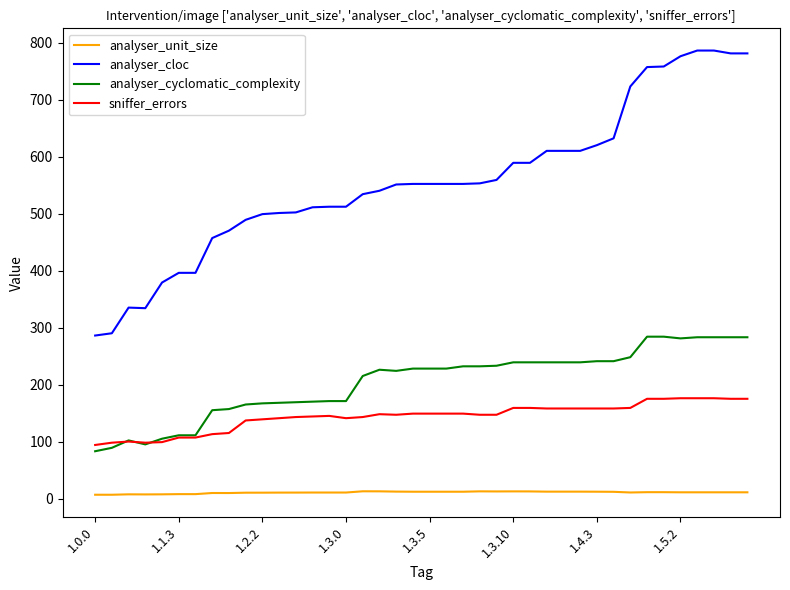

Rank the series by their maximum value, from highest to lowest.

analyser_cloc, analyser_cyclomatic_complexity, sniffer_errors, analyser_unit_size